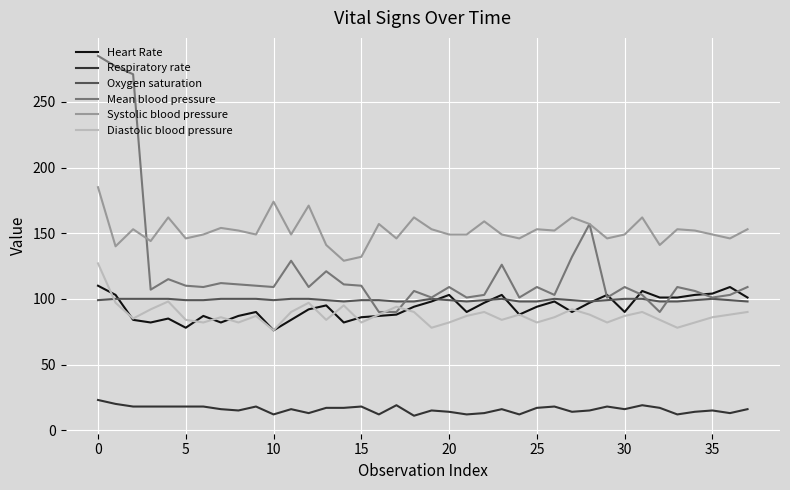

Which series has the largest range (max minus min)?

Mean blood pressure